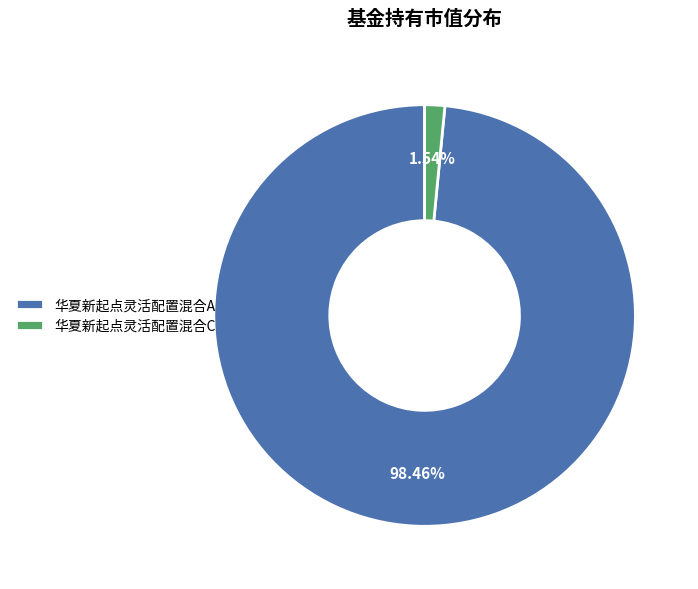

How many segments does this pie chart have?

2